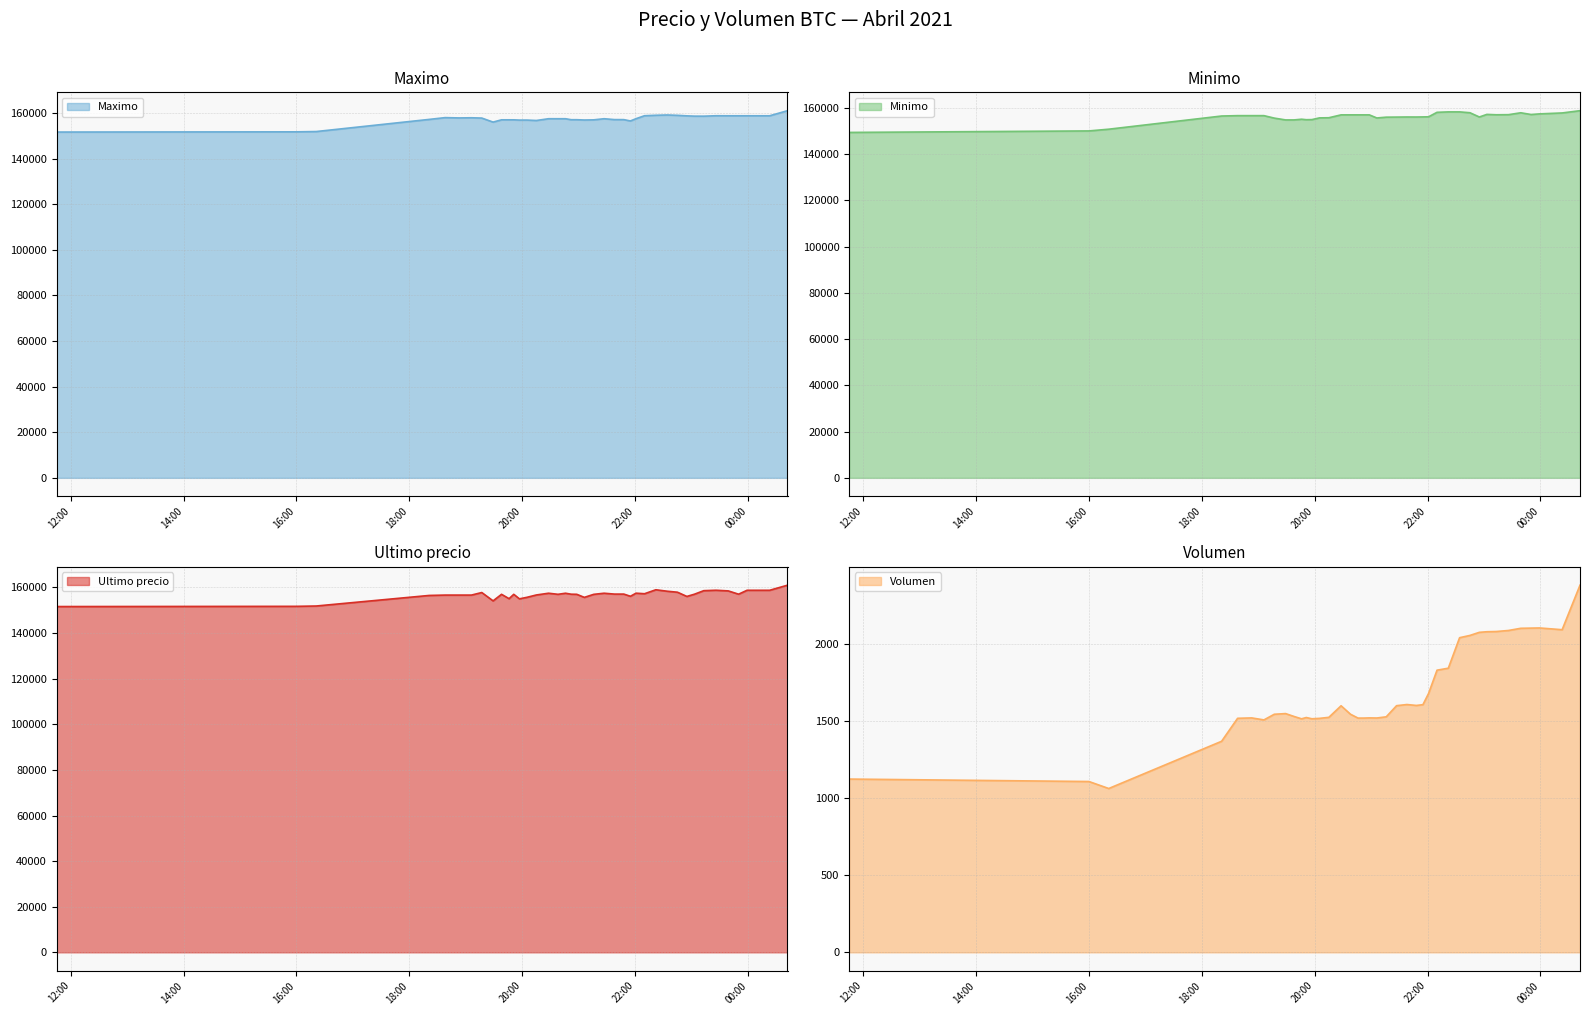

What is the total value across all series at 00:00?

472732.2